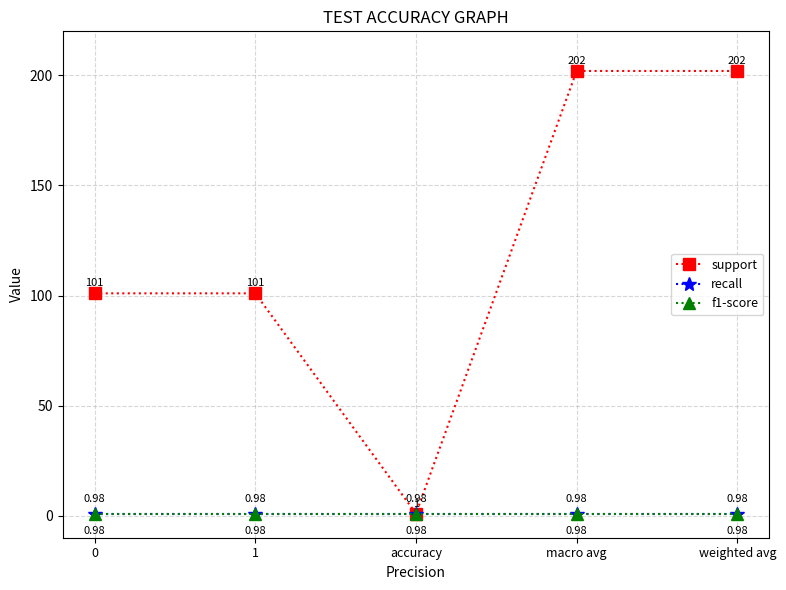

What is the sum of the support values at weighted avg and 0?

303.0